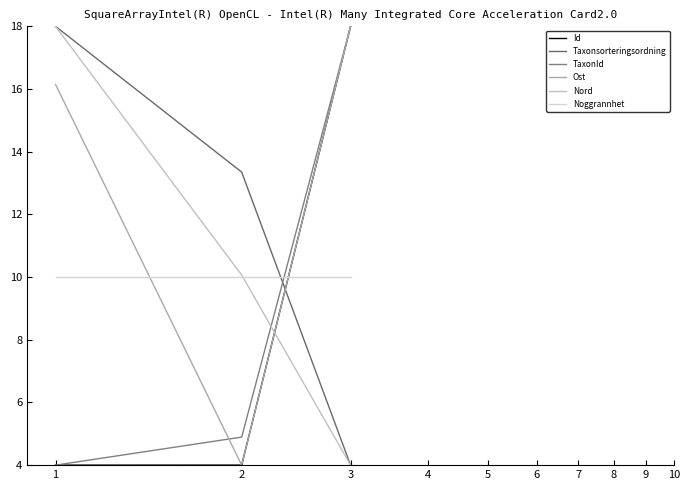

What is the difference between the maximum and second lowest values in the Taxonsorteringsordning series?

4.7